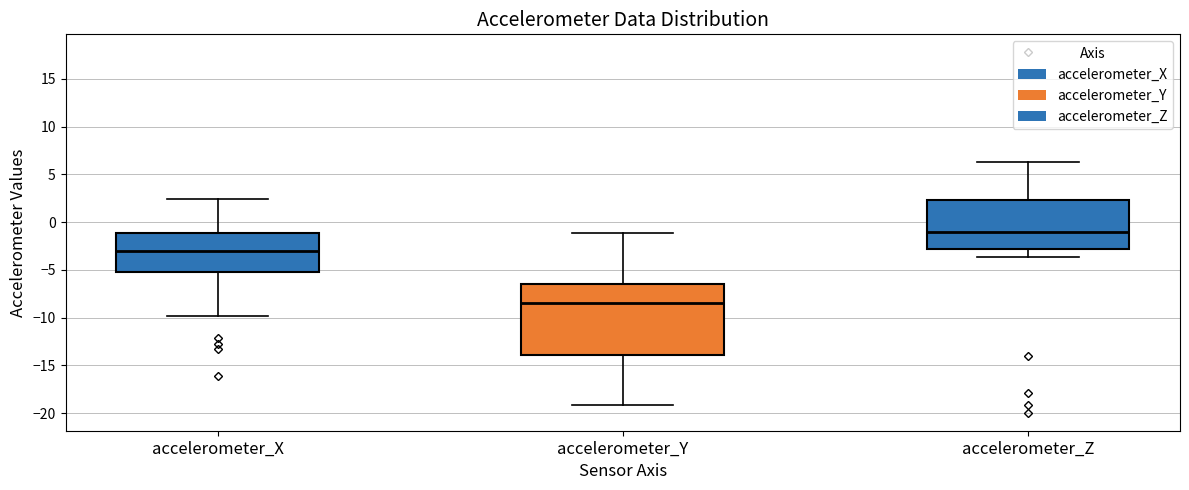

Which box is the tallest, from its lower edge to its upper edge?

accelerometer_Y